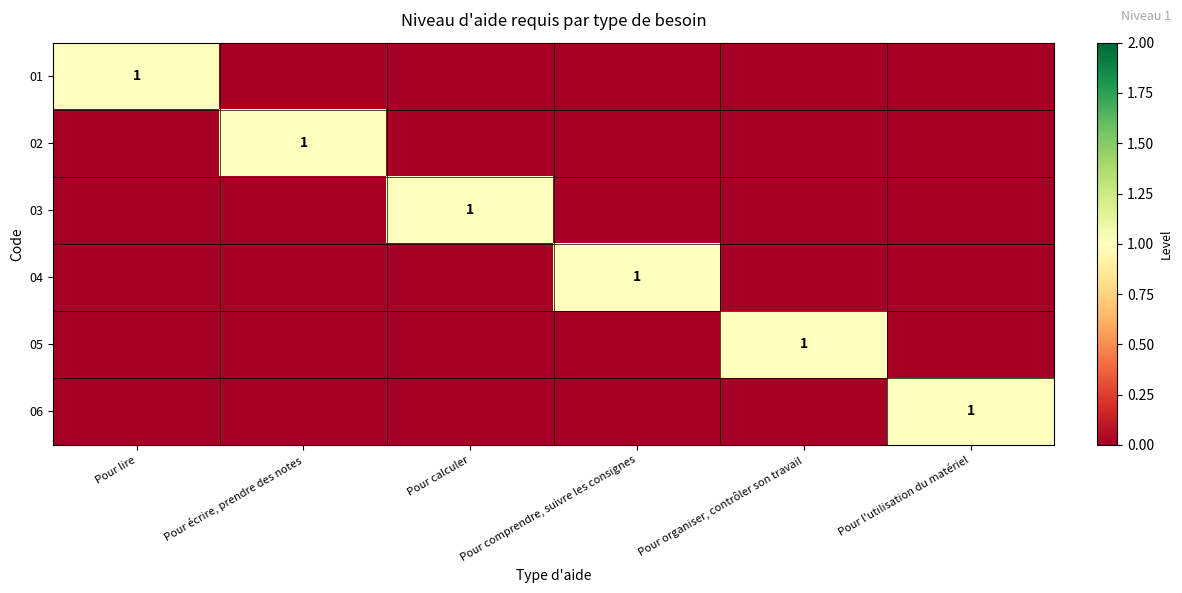

Is it true that 03 equals 0 at Pour écrire, prendre des notes?

False